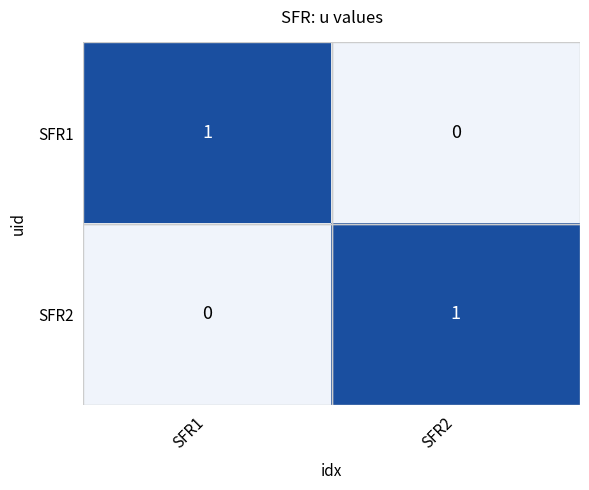

The value of SFR2 at SFR2 is 2. True or false?

False